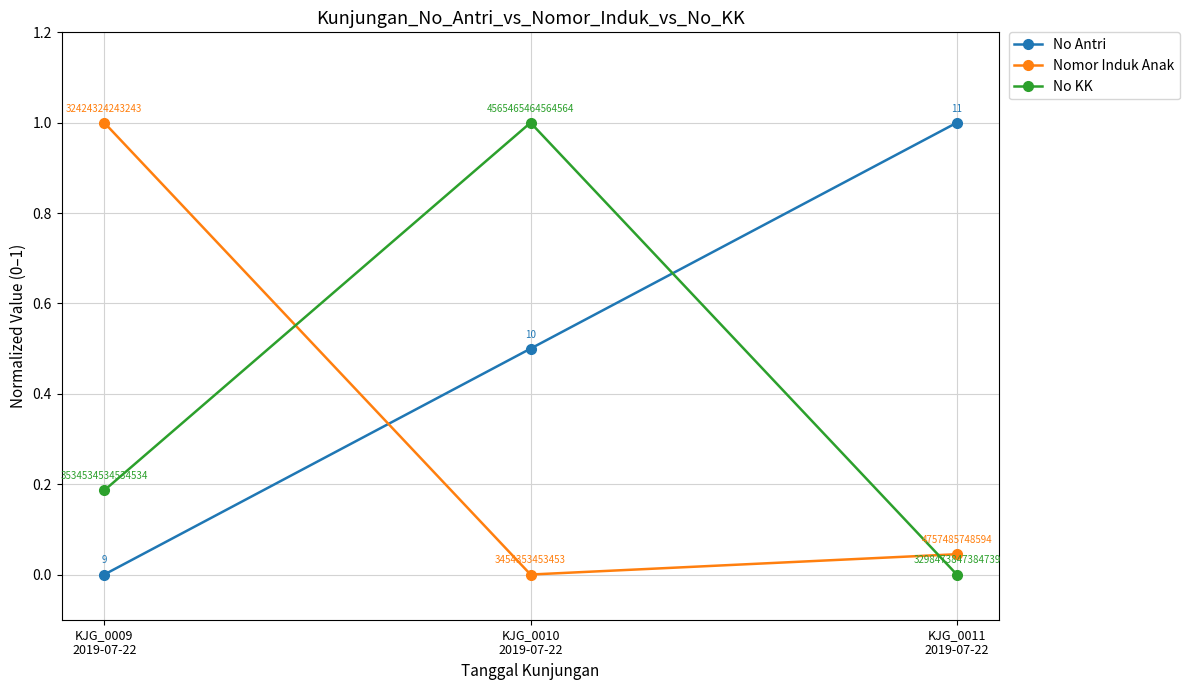

Is the value of No Antri at KJG_0010
2019-07-22 greater than the value of Nomor Induk Anak at KJG_0009
2019-07-22?

No